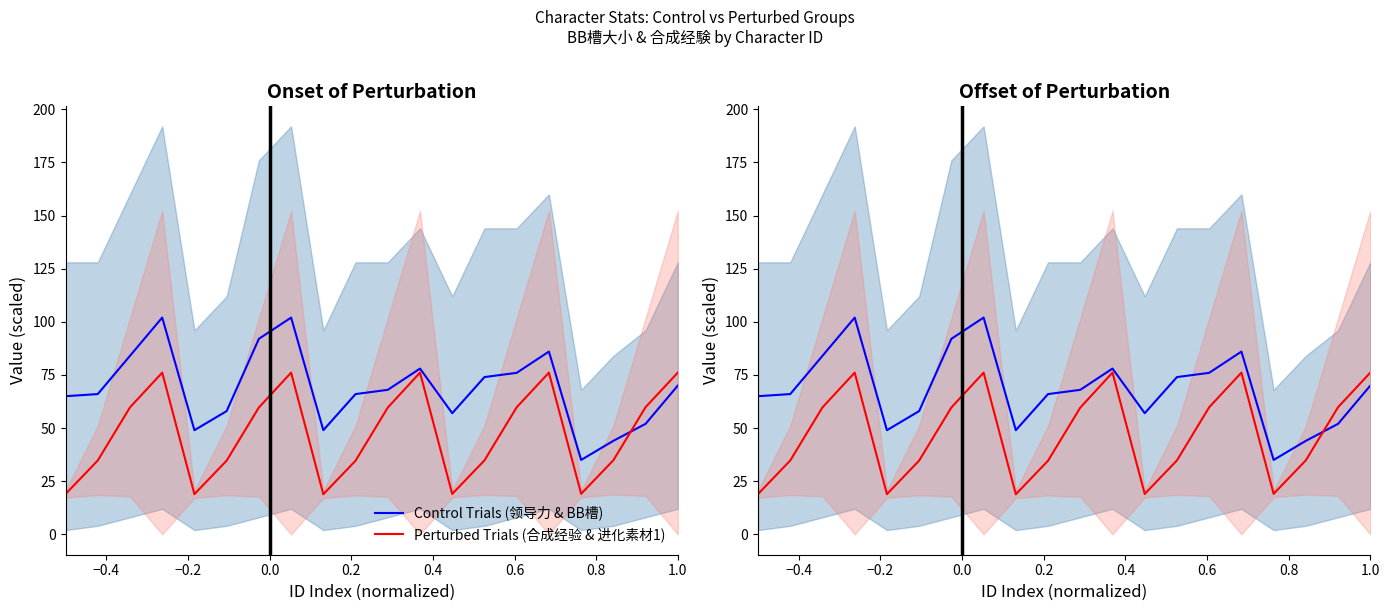

Which series has the largest range (max minus min)?

Control Trials (领导力 & BB槽)